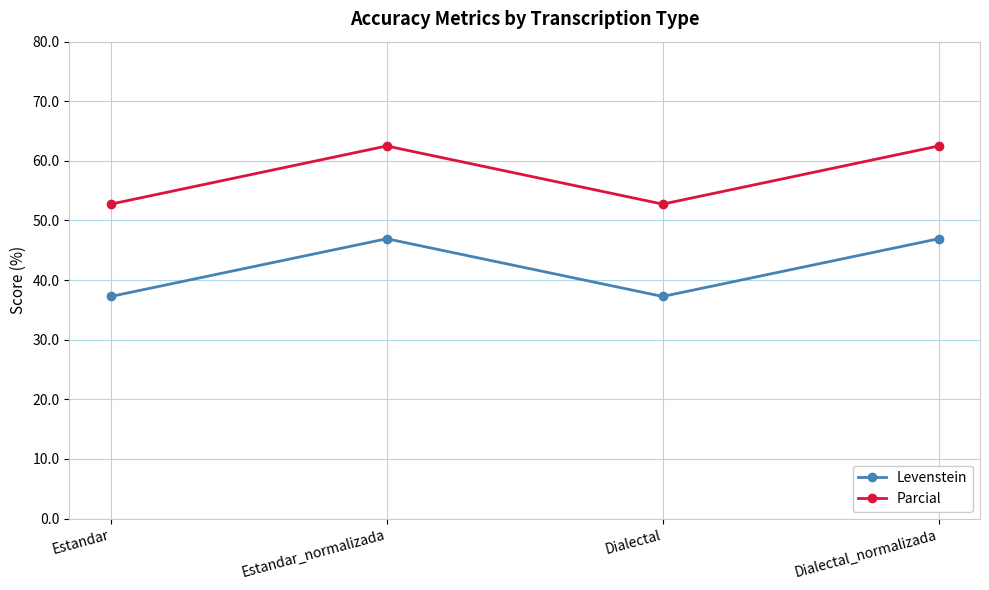

True or false: Parcial has a value of 93.6 at Estandar.

False